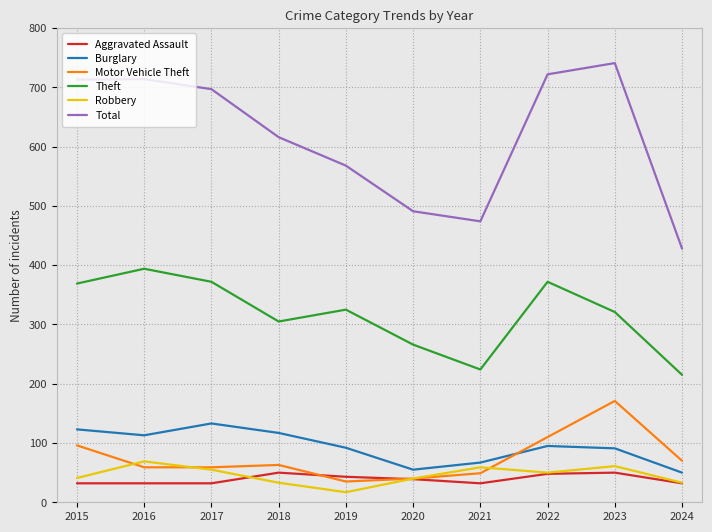

Is the value of Motor Vehicle Theft at 2024 greater than the value of Aggravated Assault at 2018?

Yes